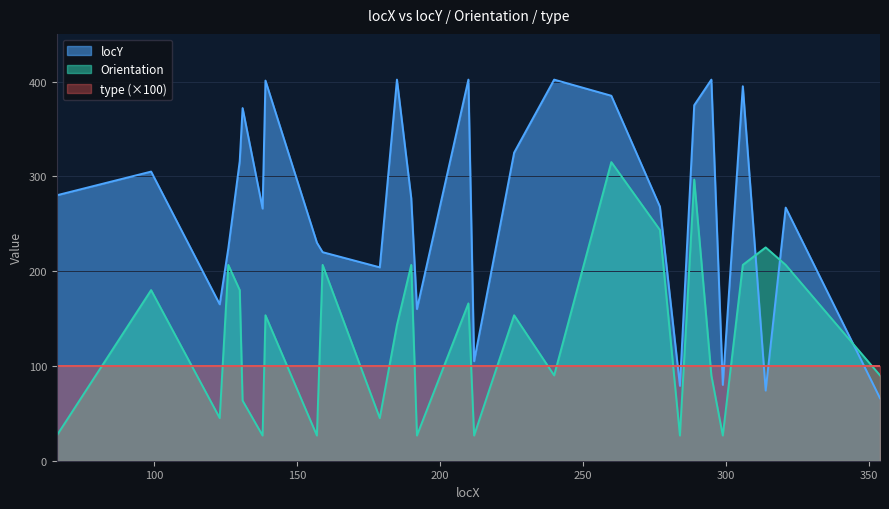

Which series has the largest total across all categories?

locY